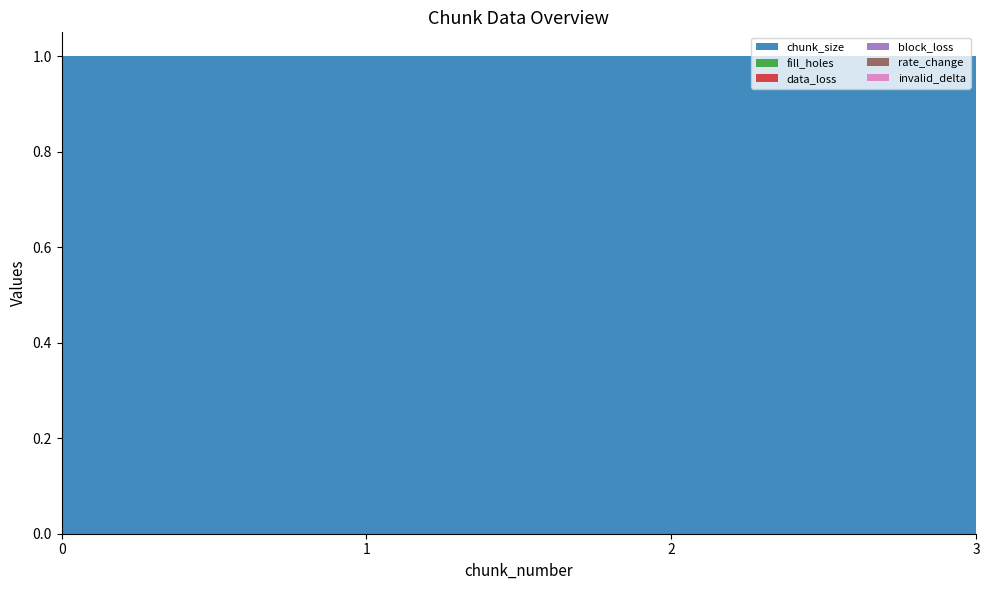

Reading right to left, what are all the values shown in this chart?

chunk_size: 1	1	1	1
fill_holes: 0	0	0	0
data_loss: 0	0	0	0
block_loss: 0	0	0	0
rate_change: 0	0	0	0
invalid_delta: 0	0	0	0